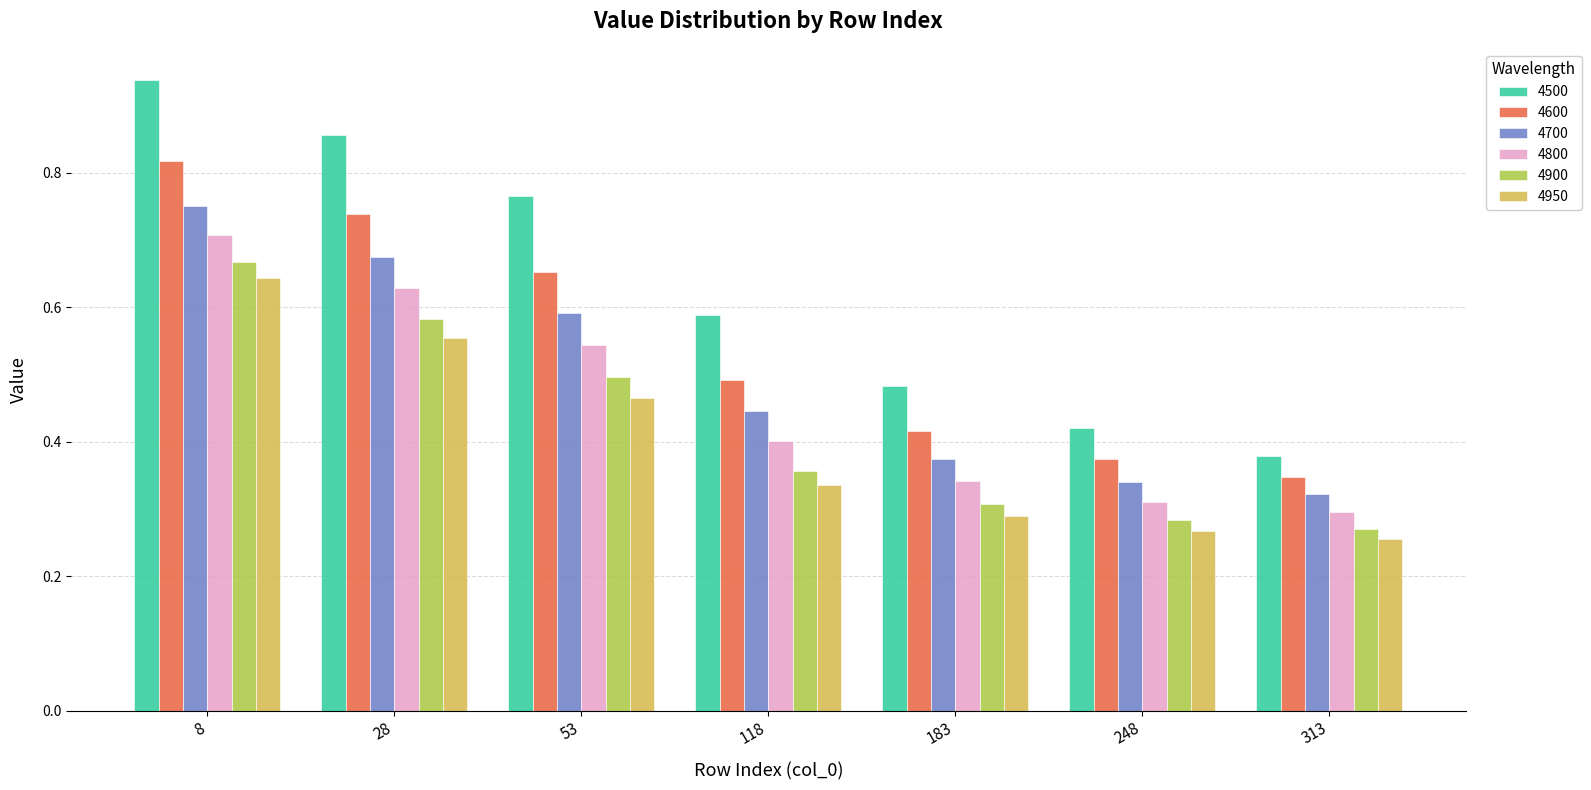

How many 4950 values are between 0 and 1?

7